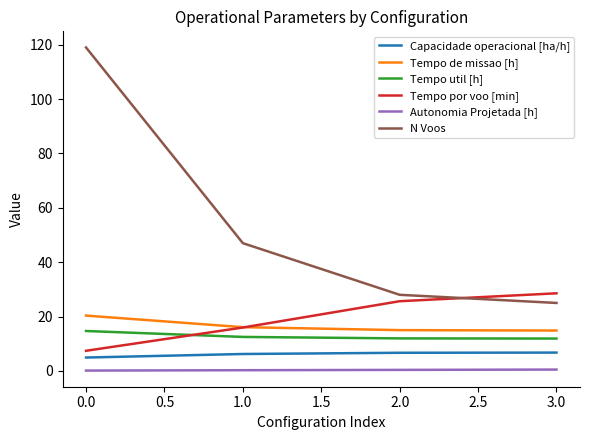

How many lines are shown in the chart?

6